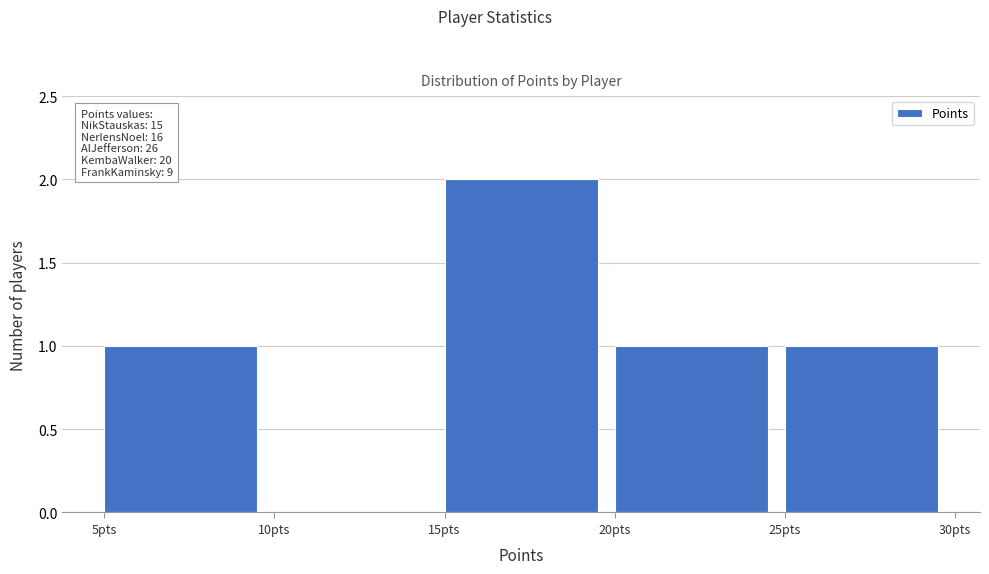

Which range on the x-axis has the tallest bar?

15 to 20